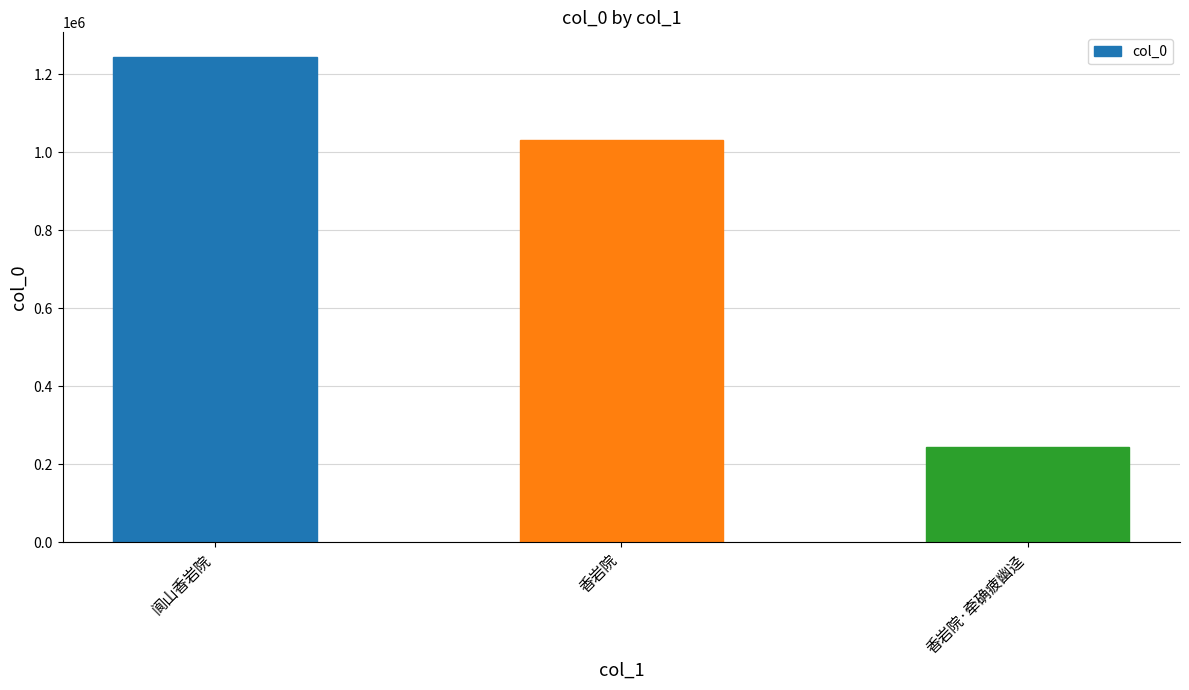

The chart shows a value of 1244656 at 阆山香岩院. True or false?

True